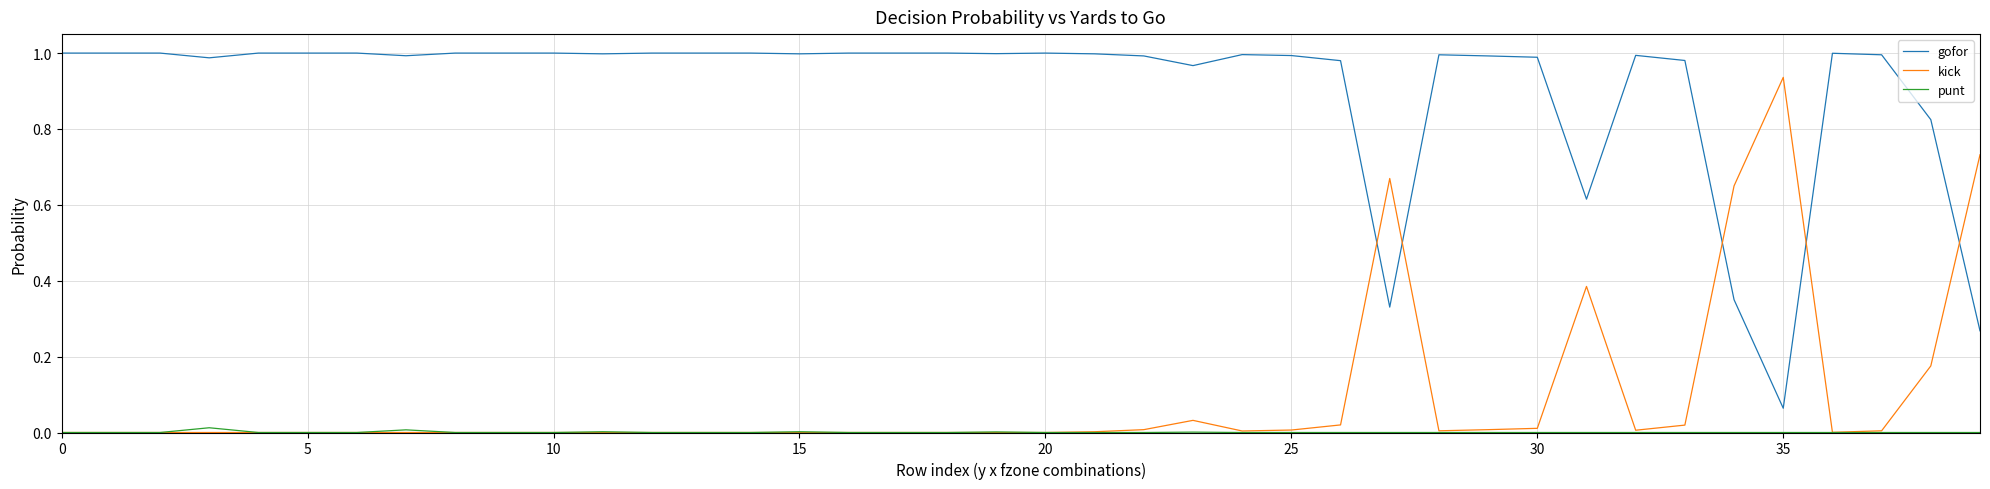

True or false: gofor and punt cross at least once.

False